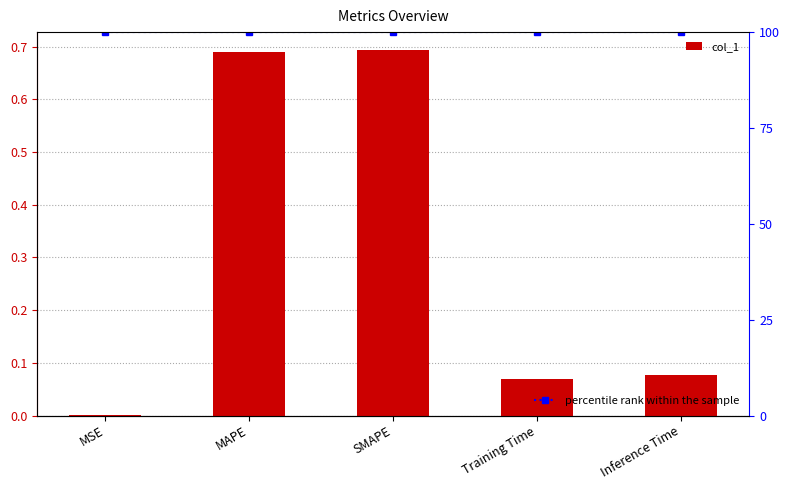

What is the difference between the maximum and minimum values in the col_1 series?

0.7